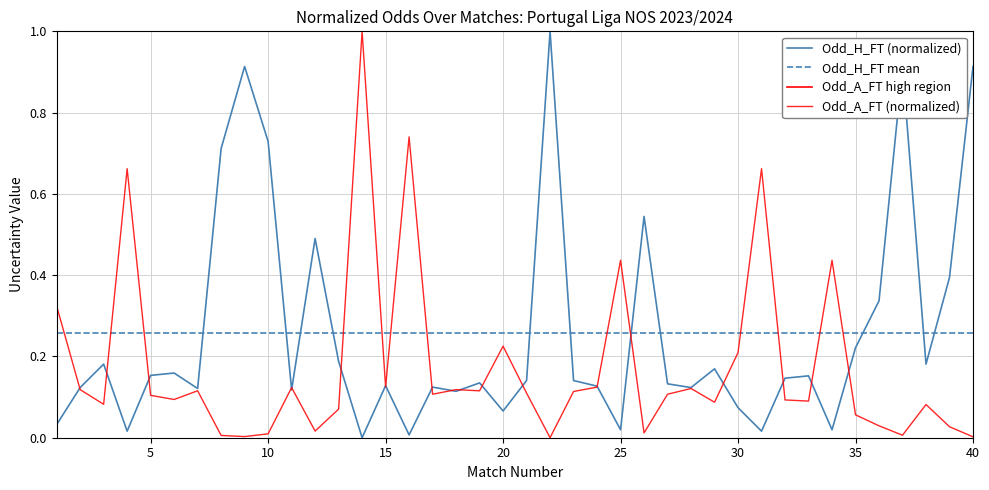

Between 39 and 28, which is larger?

39